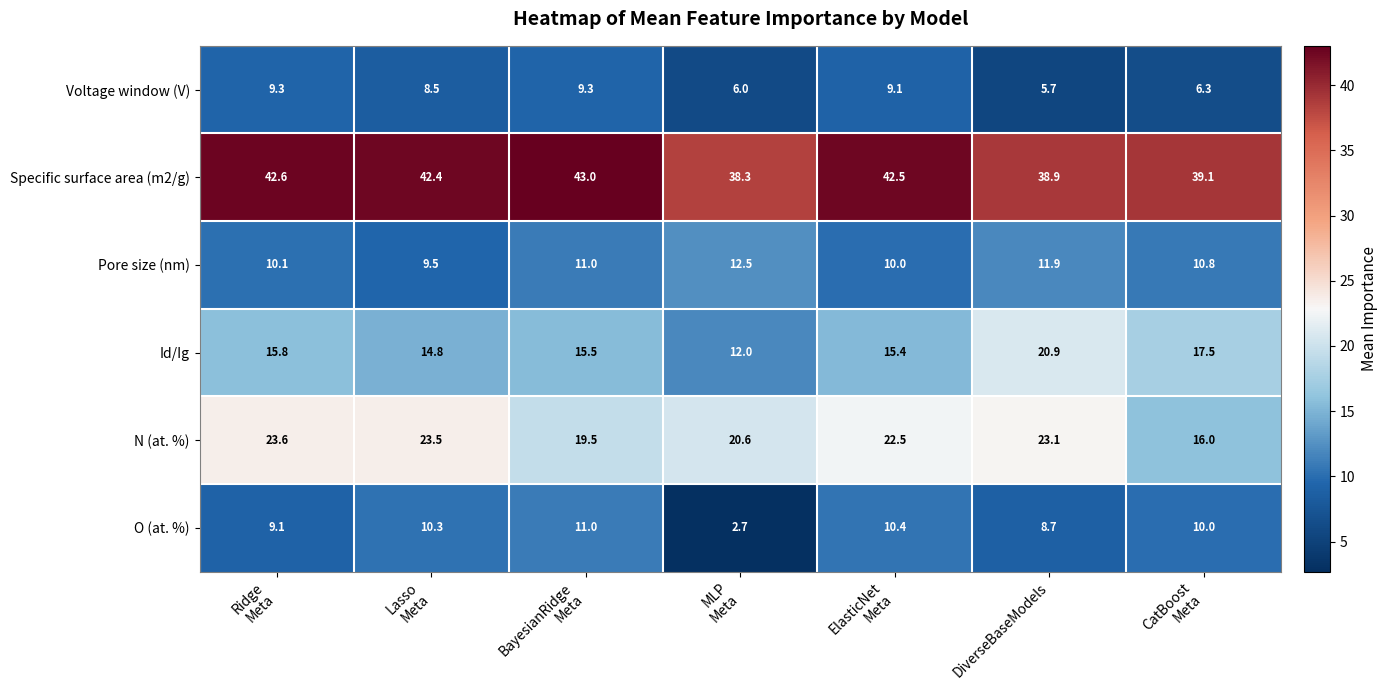

Which series has the largest total across all categories?

Specific surface area (m2/g)